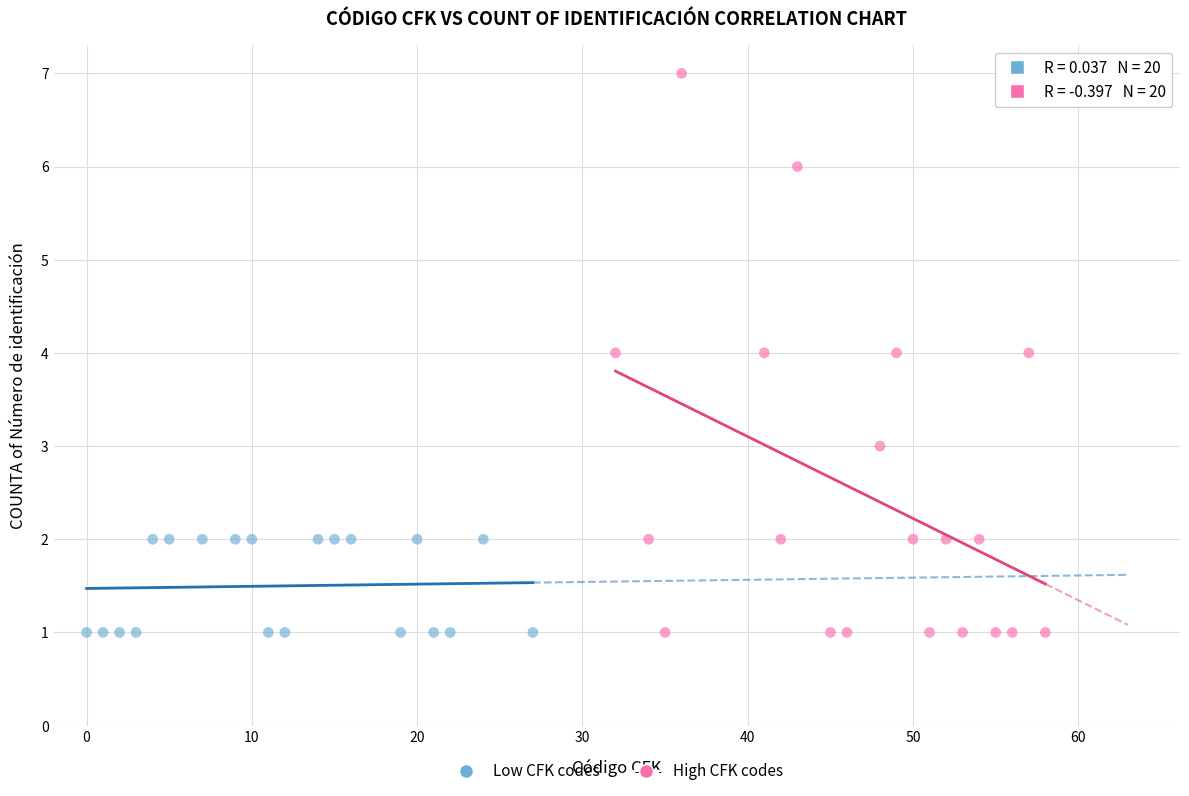

What are all the series names shown in the legend?

Low CFK codes, High CFK codes